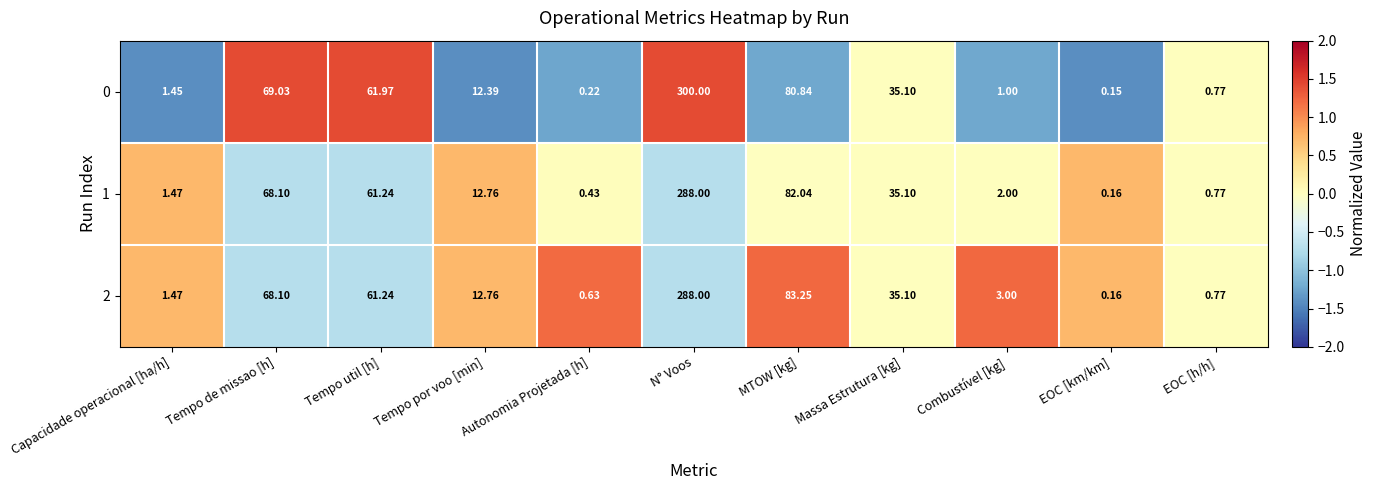

At which category is the sum across all series the highest?

N° Voos